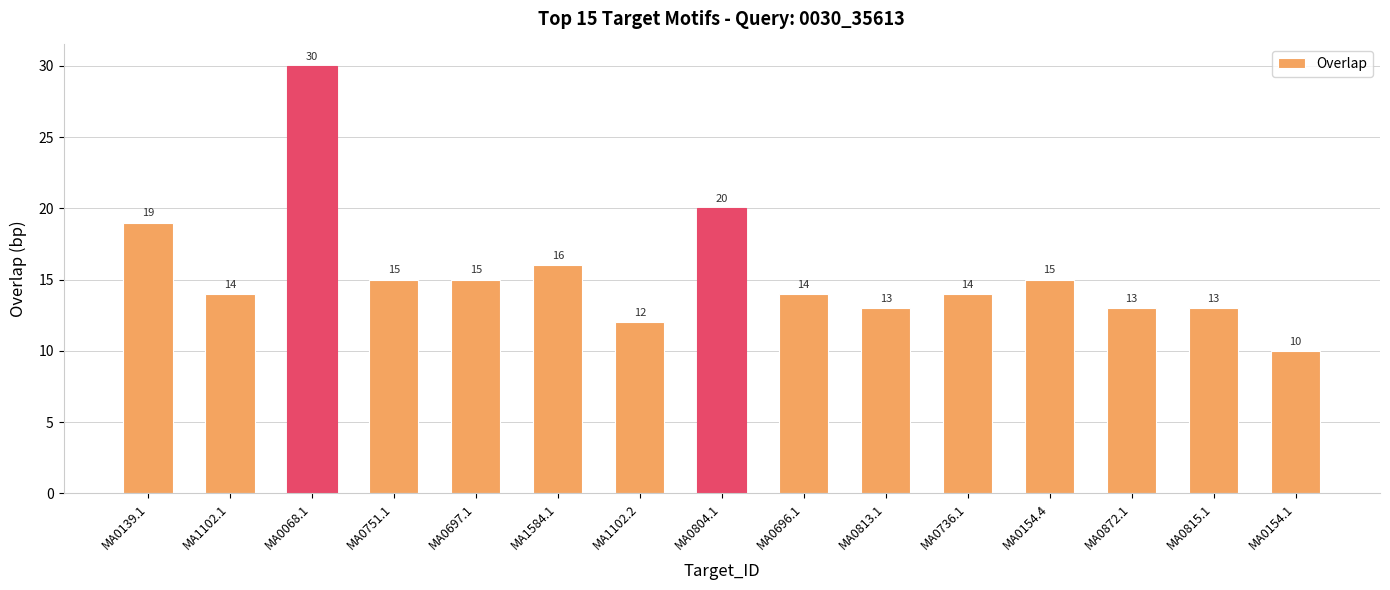

What is the change in value from MA1102.2 to MA0696.1?

+2